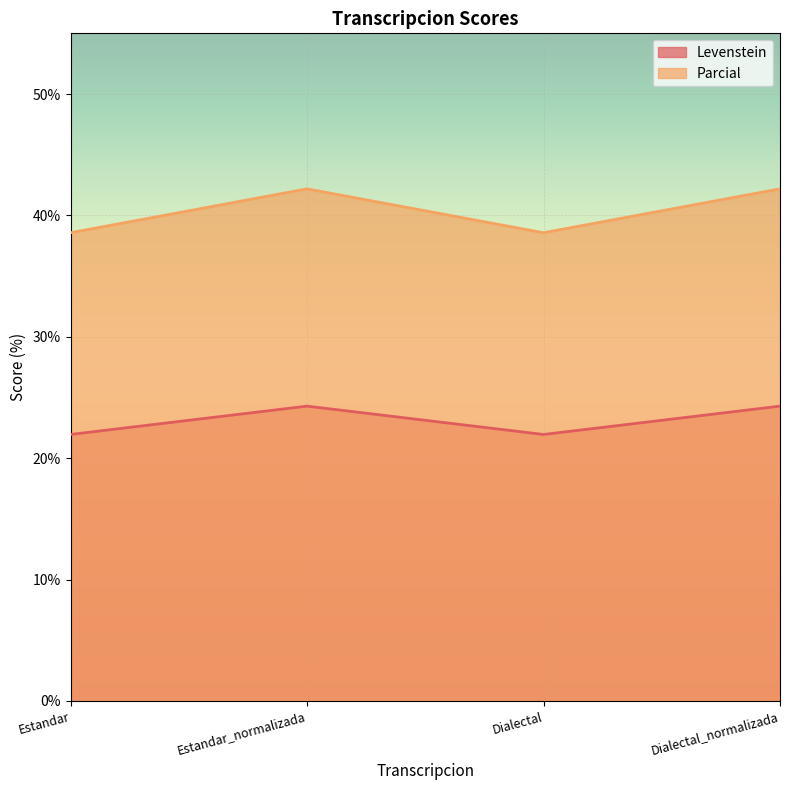

At which category is the sum across all series the highest?

Estandar_normalizada